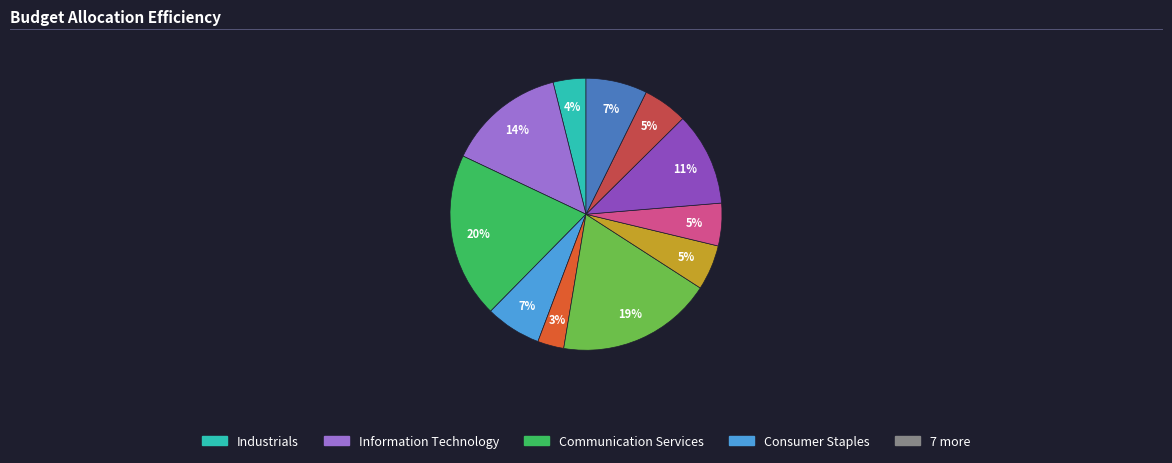

Does any single category account for the majority?

No